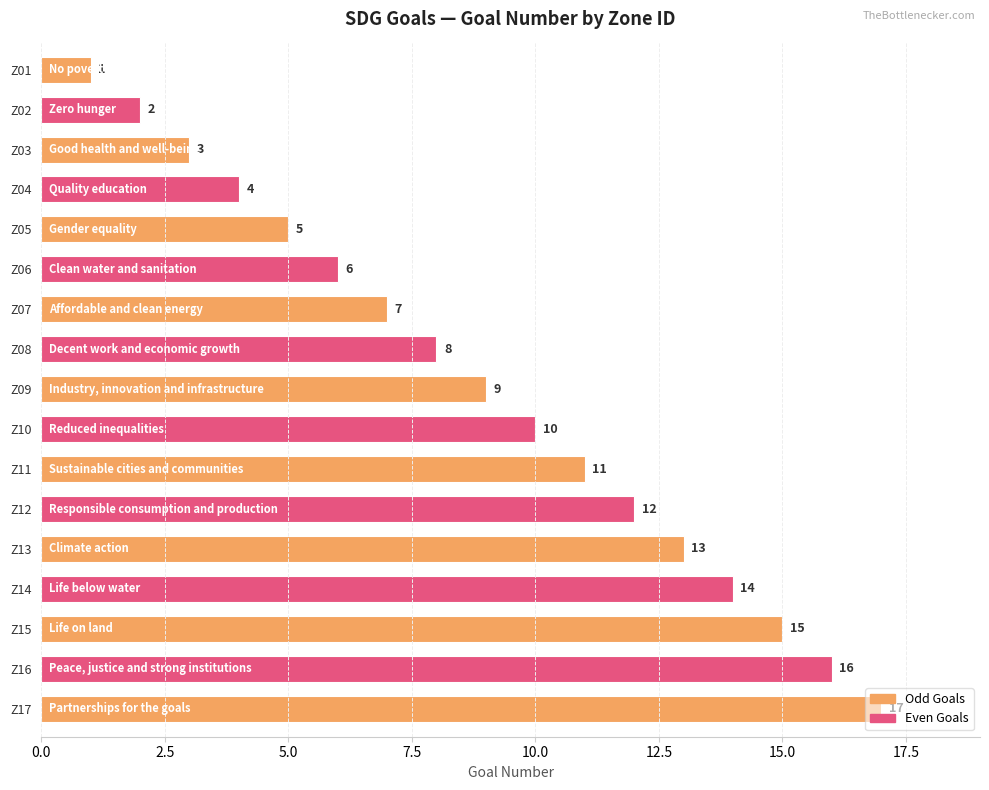

List the labels in order of value, largest first.

Z17, Z16, Z15, Z14, Z13, Z12, Z11, Z10, Z09, Z08, Z07, Z06, Z05, Z04, Z03, Z02, Z01